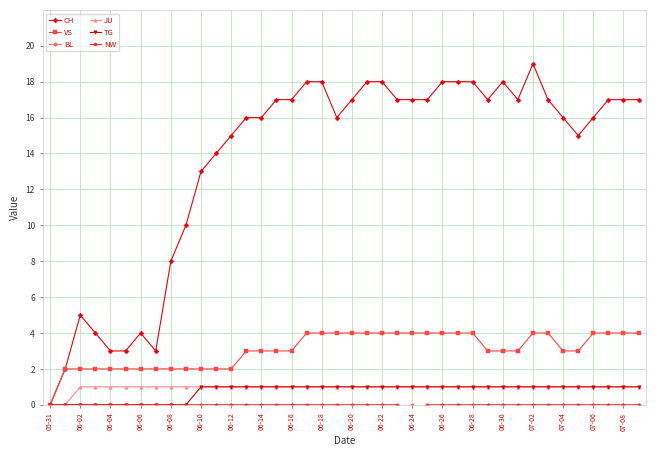

Where is the first local maximum for CH?

06-02